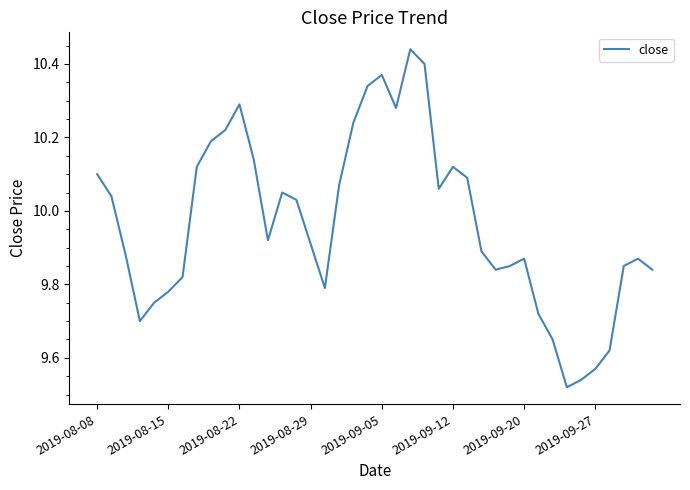

What is the difference between the maximum and minimum values?

0.9